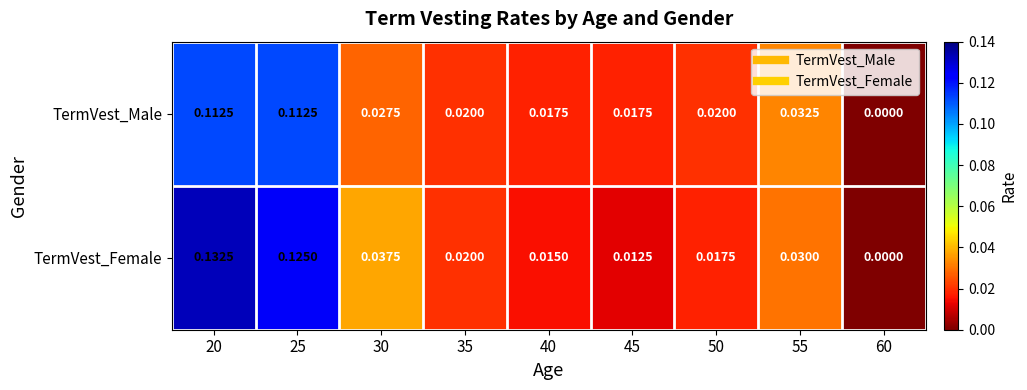

Rank the series by their average value, from lowest to highest.

TermVest_Male, TermVest_Female